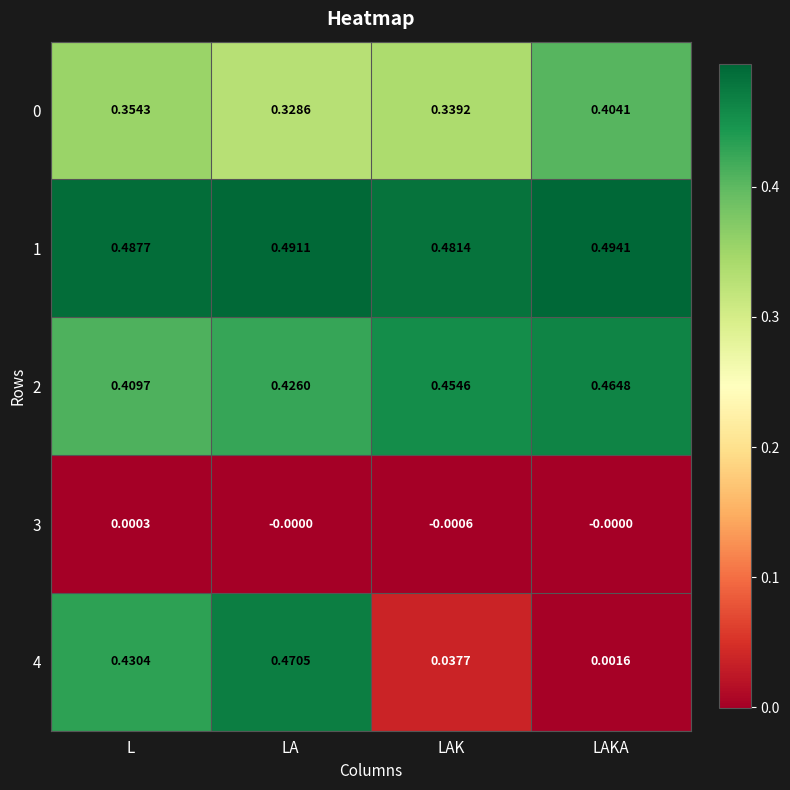

Which category has the lowest value in the 4 series?

LAKA